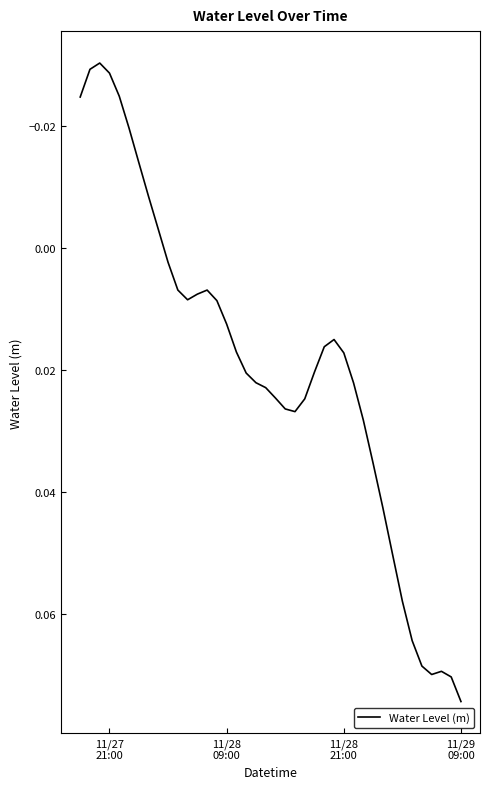

How many lines are shown in the chart?

1